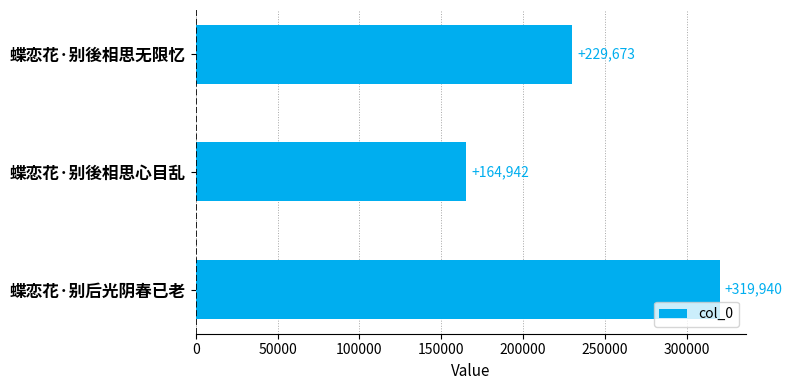

Which has a higher value, 蝶恋花·别後相思心目乱 or 蝶恋花·别後相思无限忆?

蝶恋花·别後相思无限忆